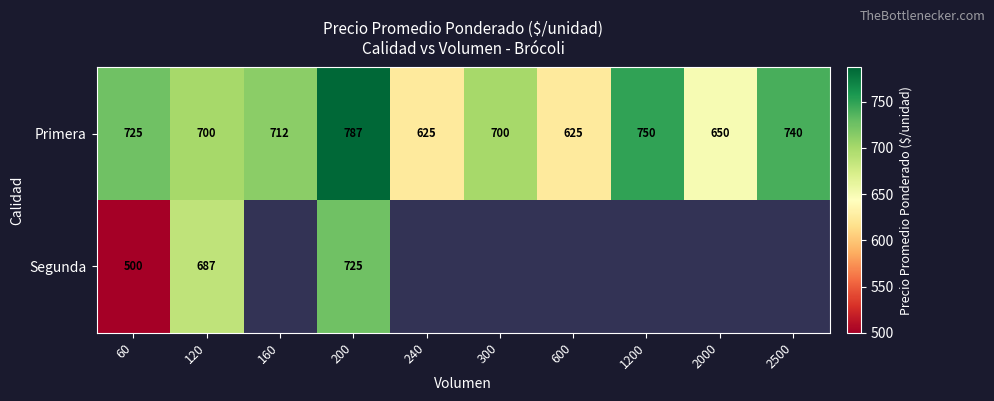

What is the maximum value shown in the chart?

787.0